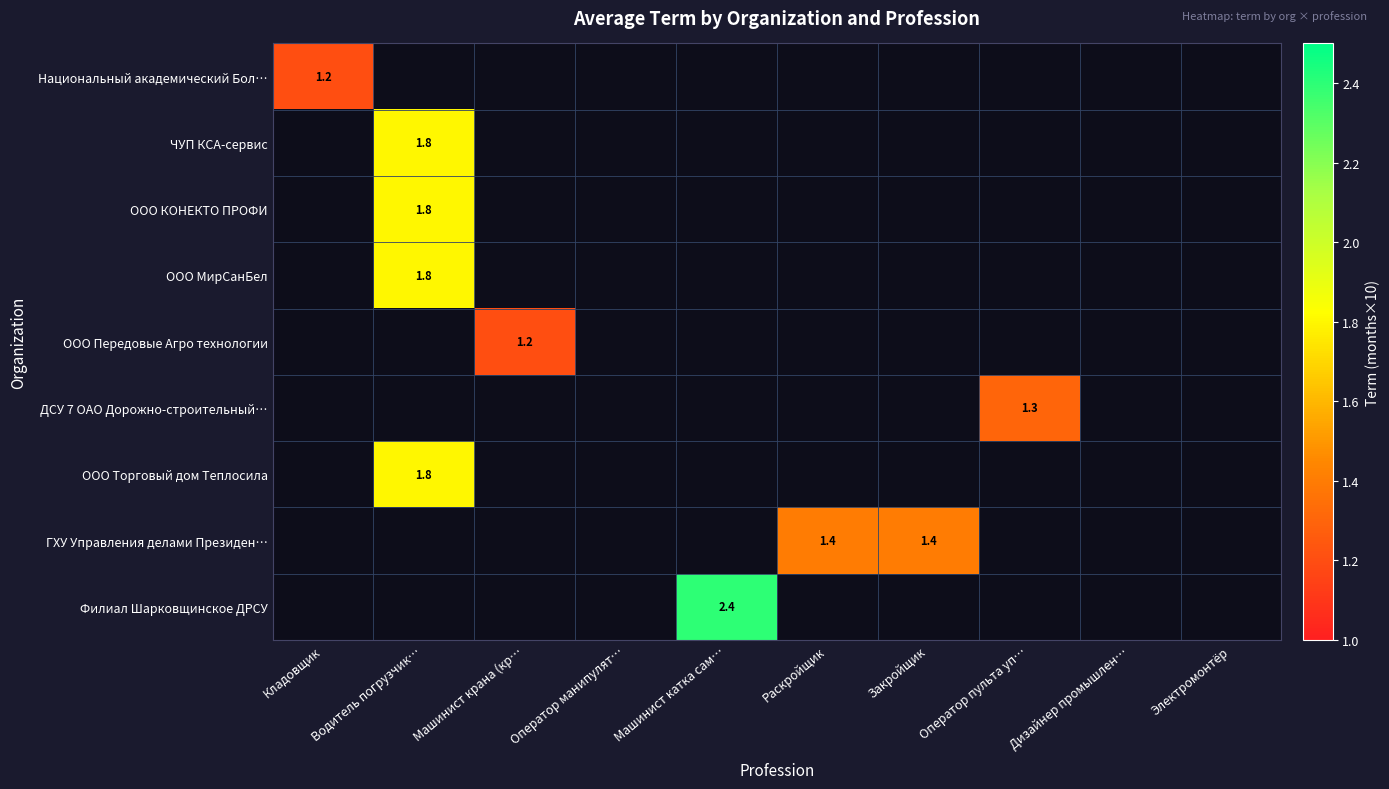

The ООО Передовые Агро технологии series shows 0.2 at Машинист крана (кр…. True or false?

False